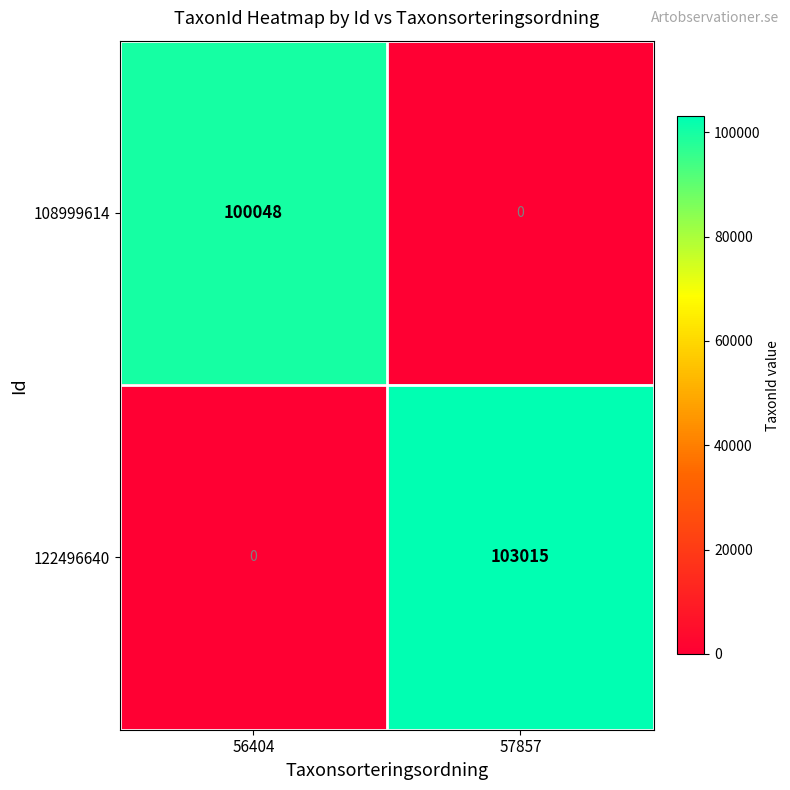

What is the difference between the 122496640 values at 57857 and 56404?

103015